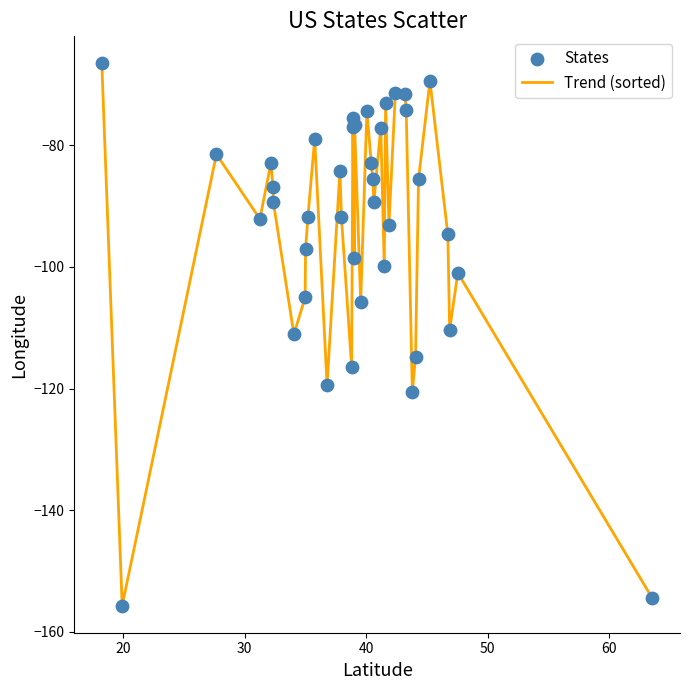

What is the difference between the maximum and minimum values?

89.1